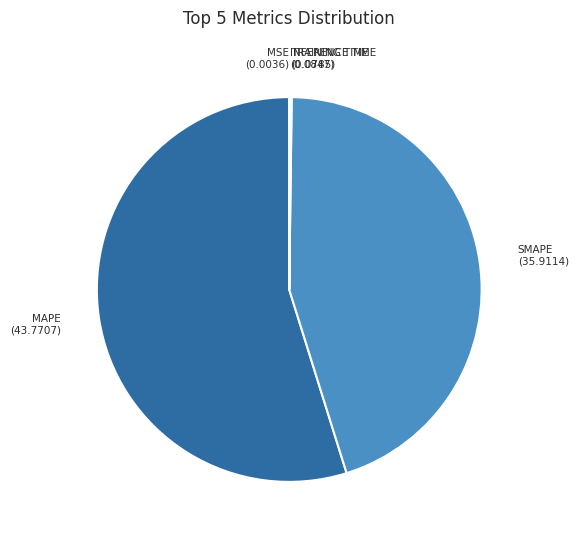

Is there a majority slice in this chart?

Yes